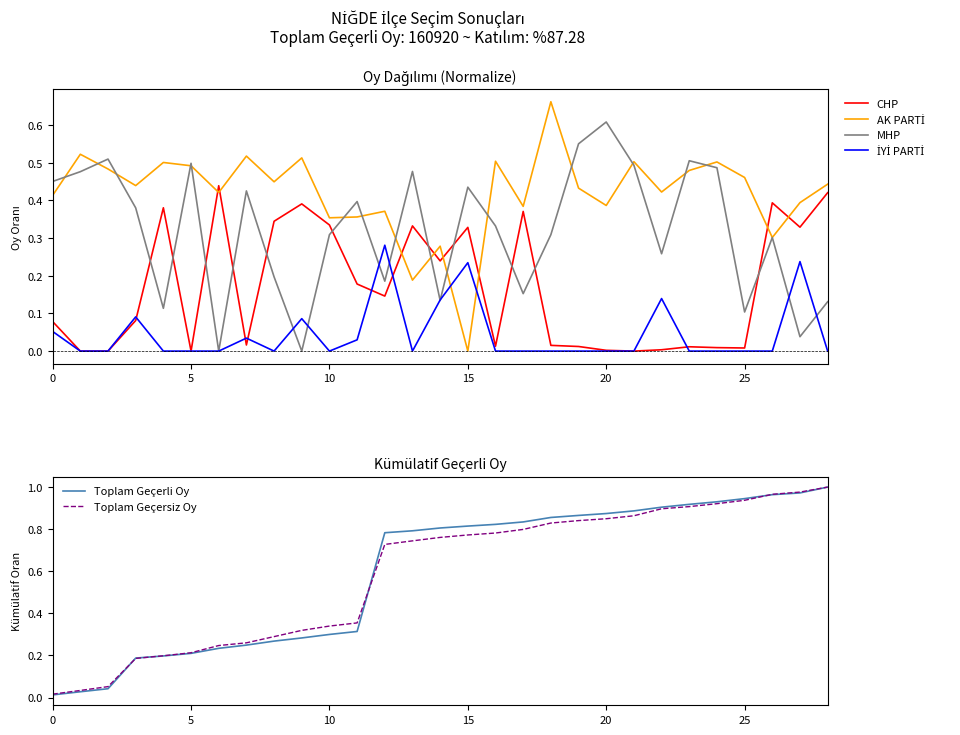

At which label does MHP reach its peak?

20